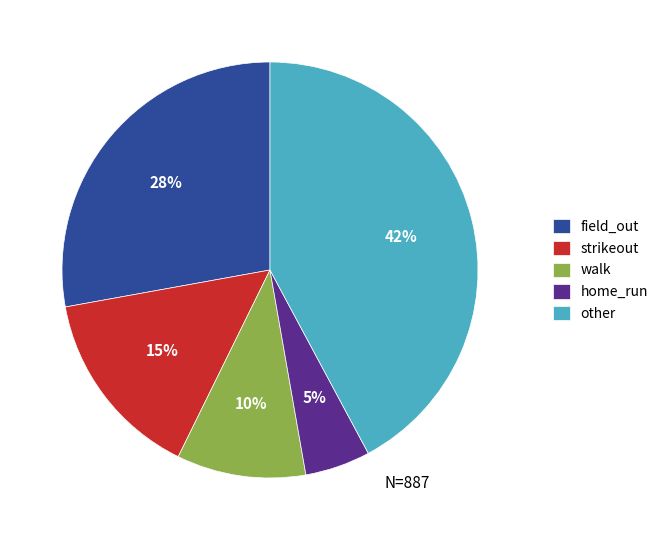

Between strikeout and other, which is larger?

other